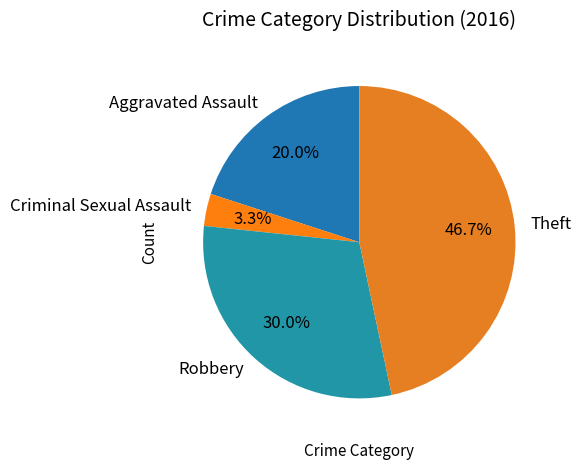

How many segments does this pie chart have?

4